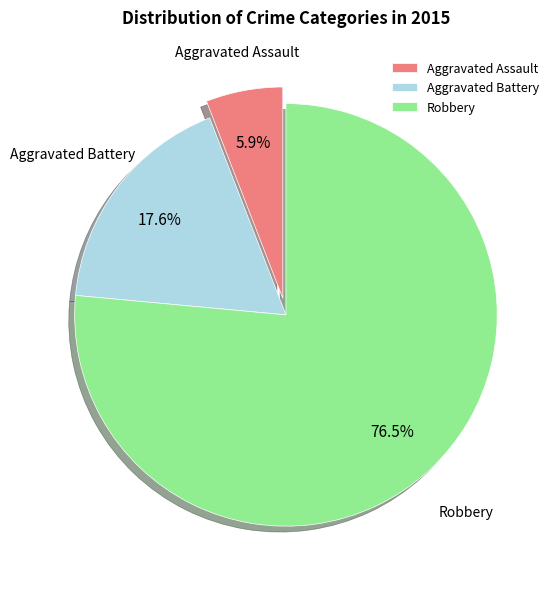

Which category has the biggest portion of the pie?

Robbery